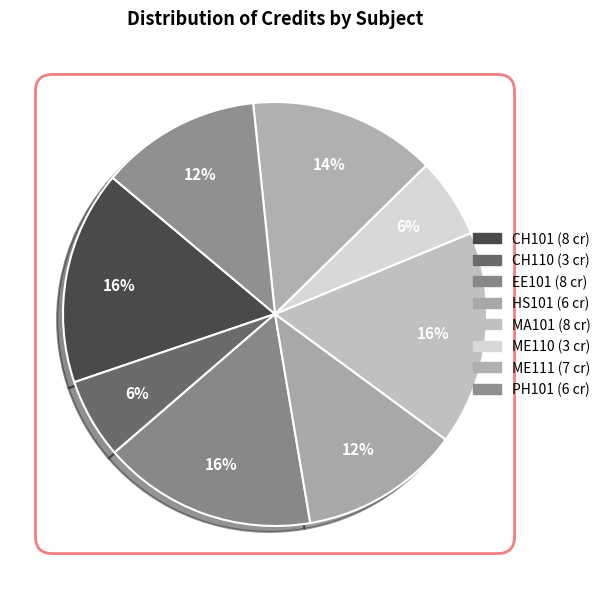

How many segments does this pie chart have?

8